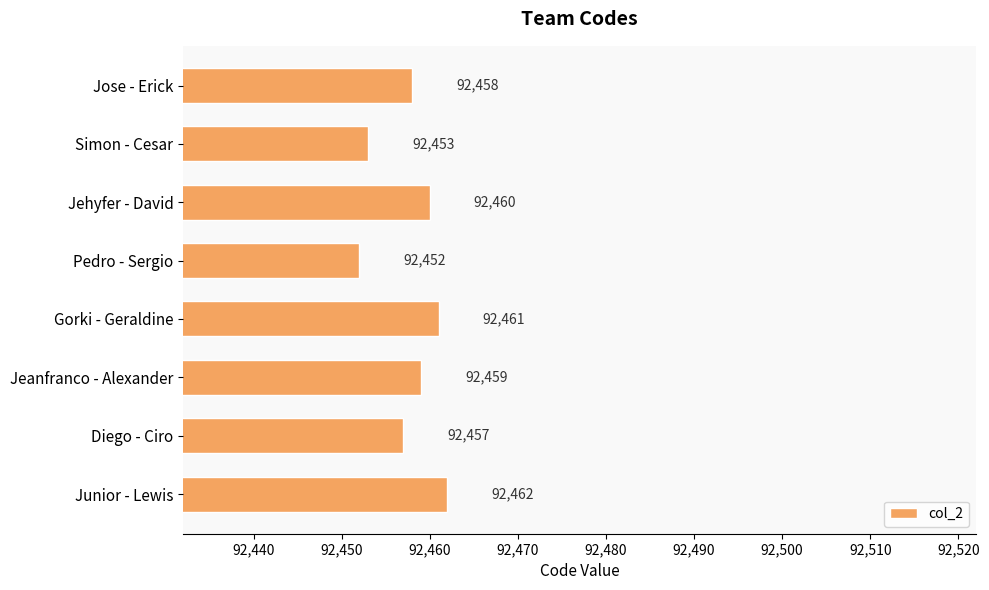

How many bars are there in total?

8